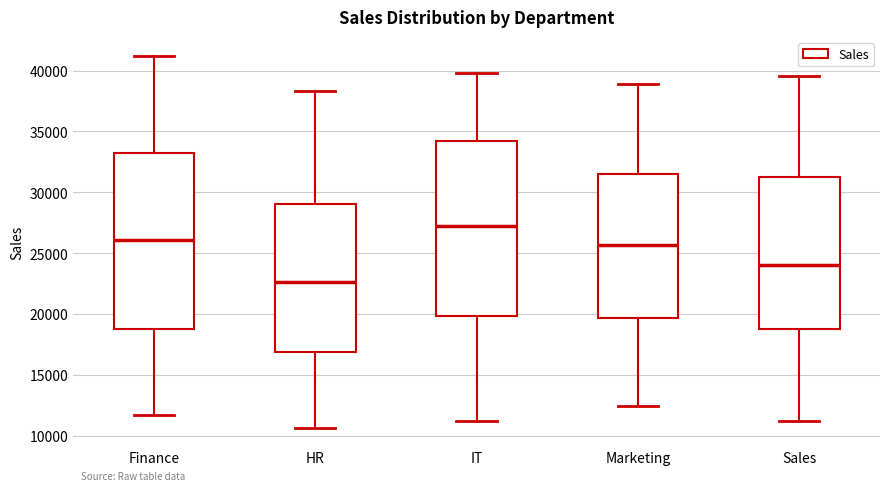

Which box's median line is the highest?

IT